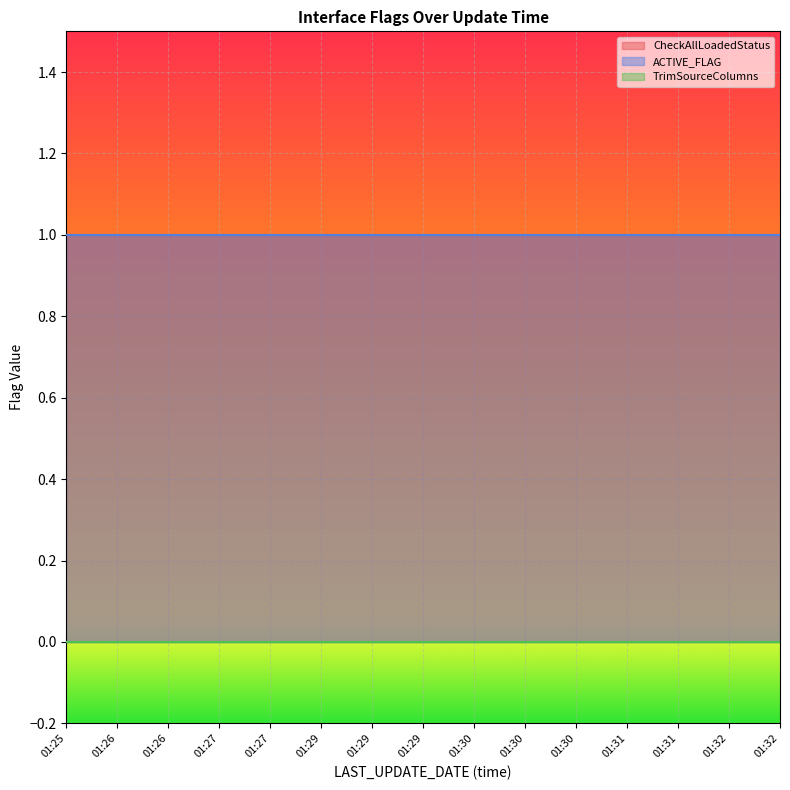

At 01:26, list the series in order from smallest to largest.

TrimSourceColumns, CheckAllLoadedStatus, ACTIVE_FLAG